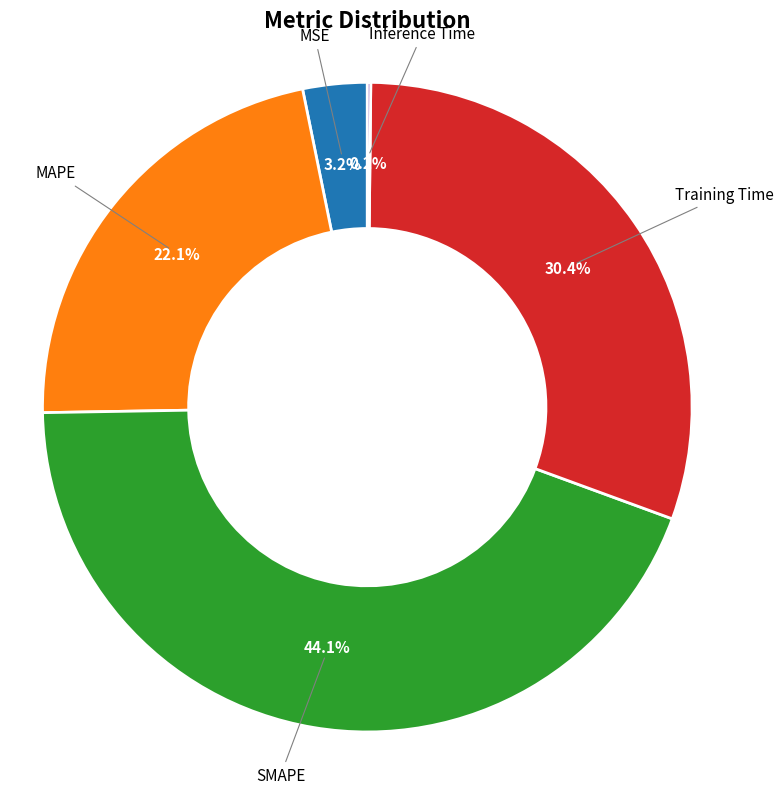

Is there any slice that represents more than half of the pie?

No